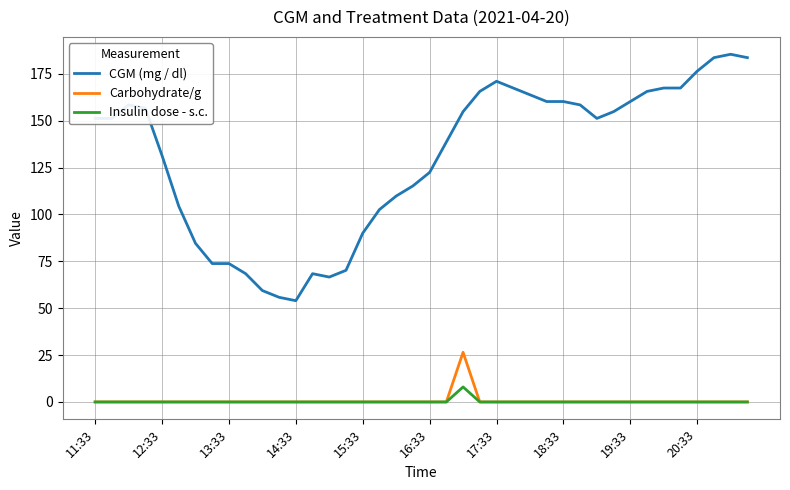

Count the number of data series in this chart.

3